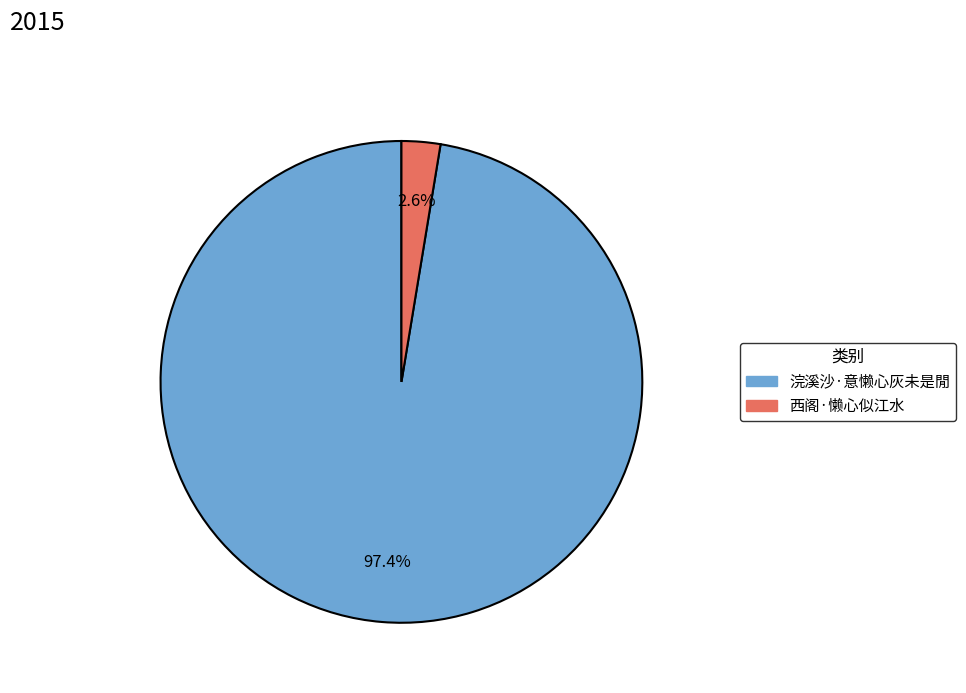

The 西阁·懒心似江水 slice represents 11% of the pie. True or false?

False